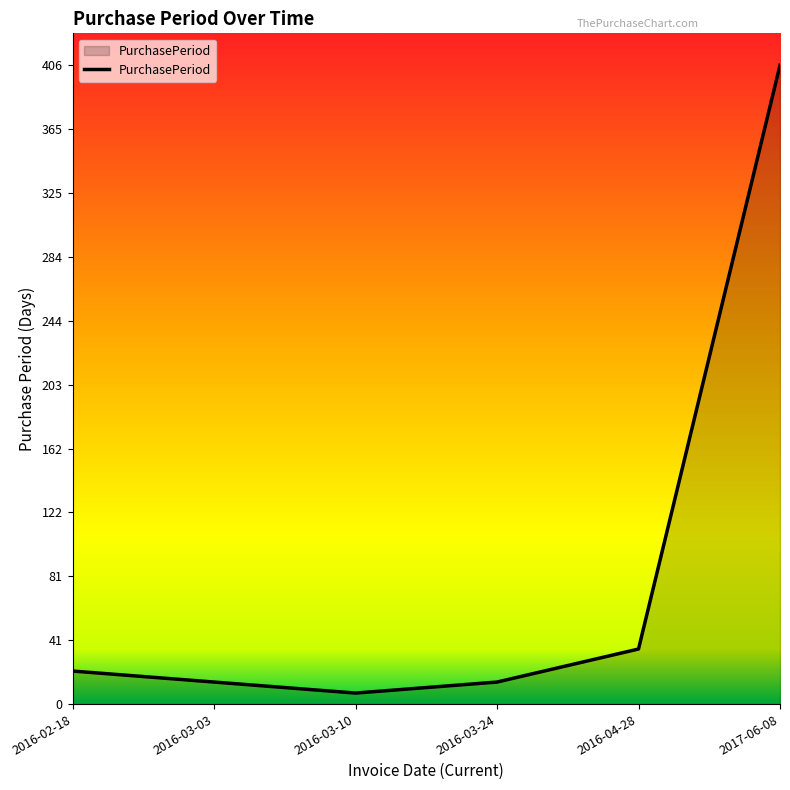

Count the number of data series in this chart.

1